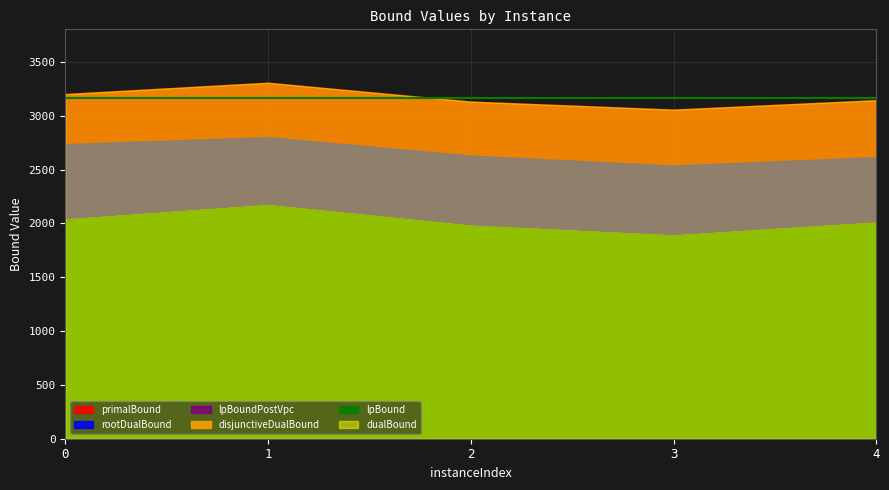

Does the chart have visible grid lines?

Yes